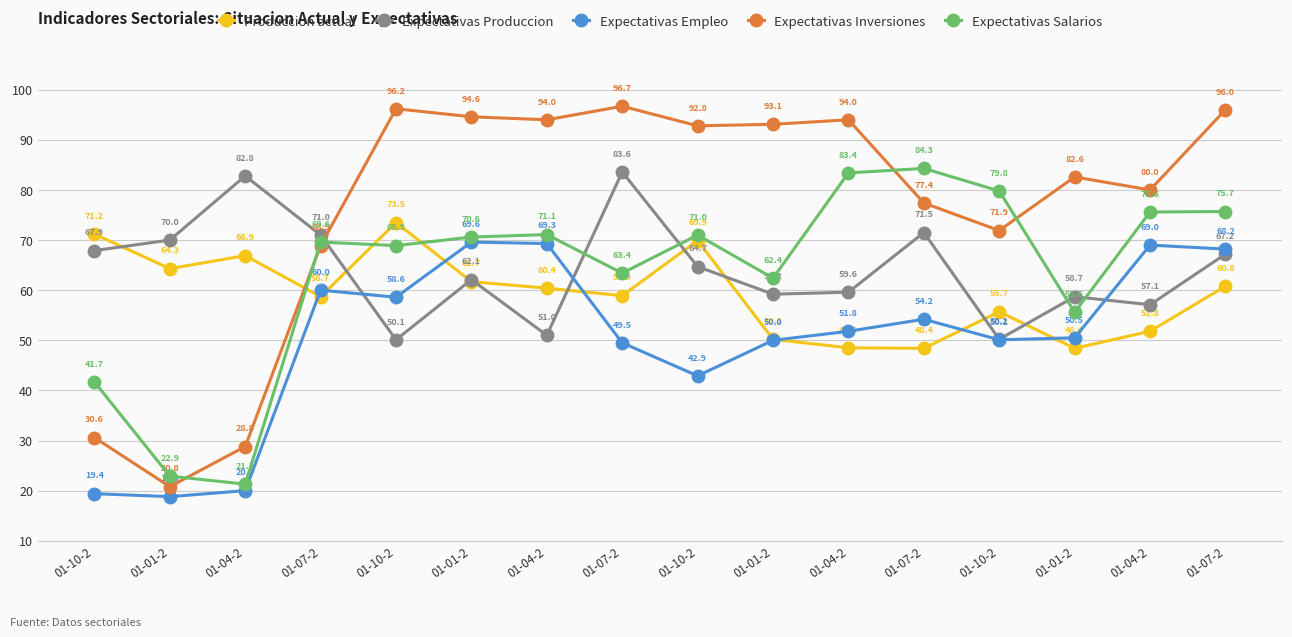

Between 01-04-2 and 01-04-2, which series saw the biggest shift?

Expectativas Inversiones